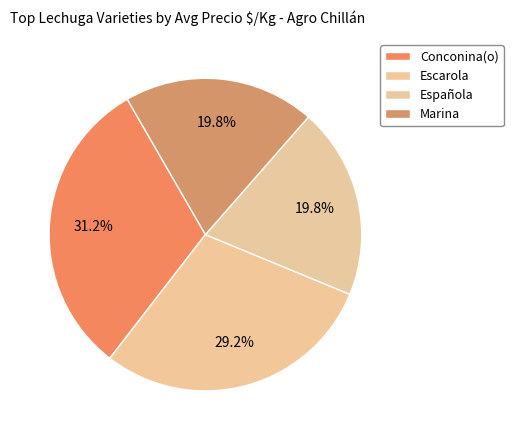

Is Española the majority of the pie?

No